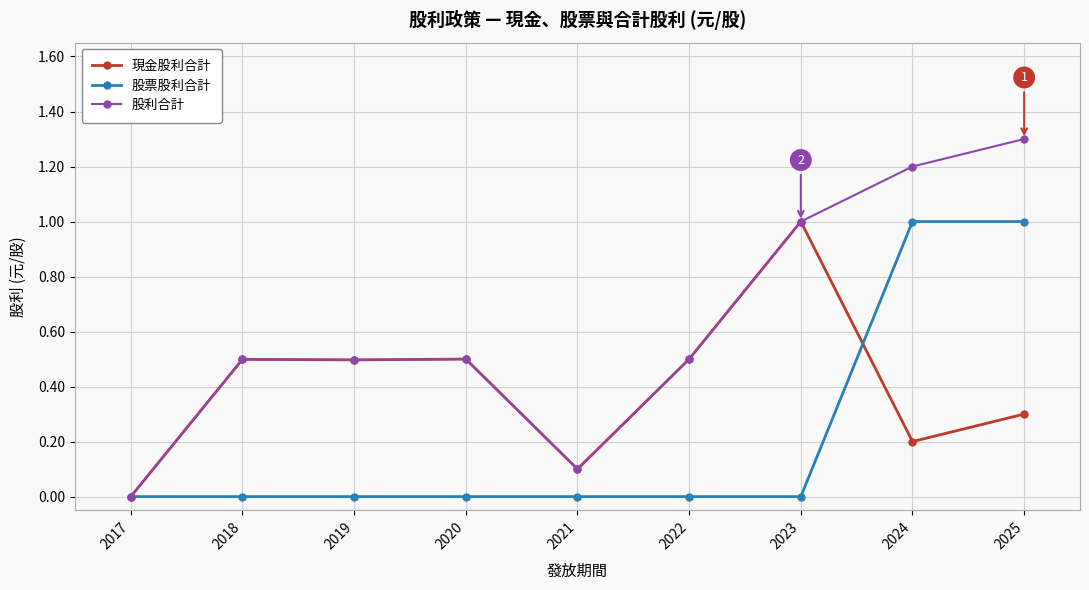

At which label is 股利合計 closest to 0?

2017